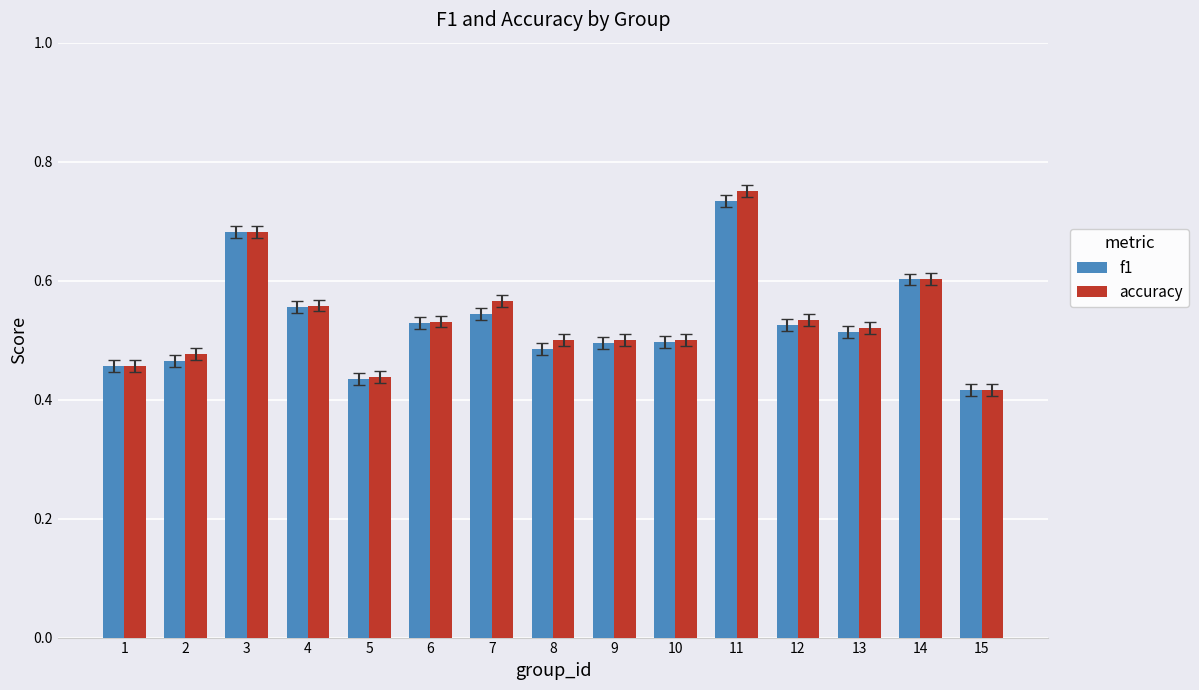

How many bars are there in each group?

2